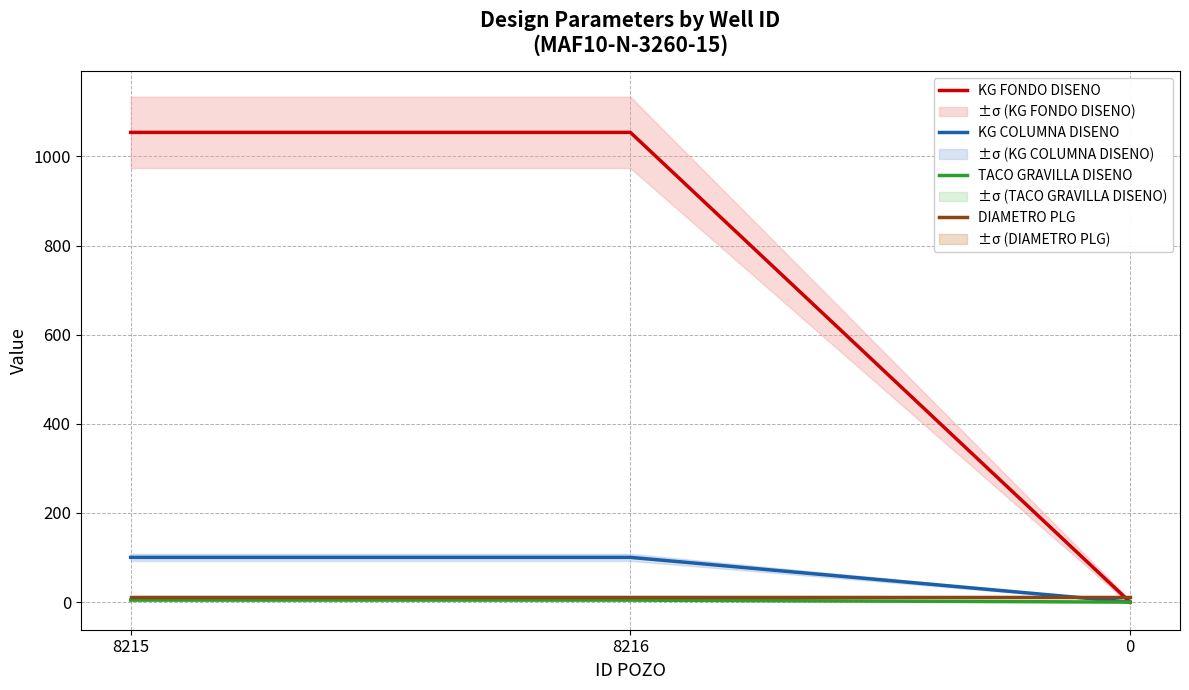

What position from the left is 8216?

2